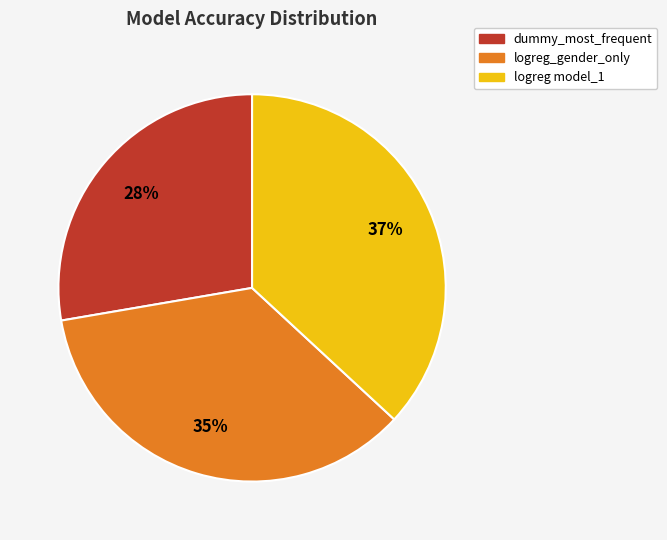

Do logreg_gender_only and logreg model_1 together represent more than half of the pie?

Yes